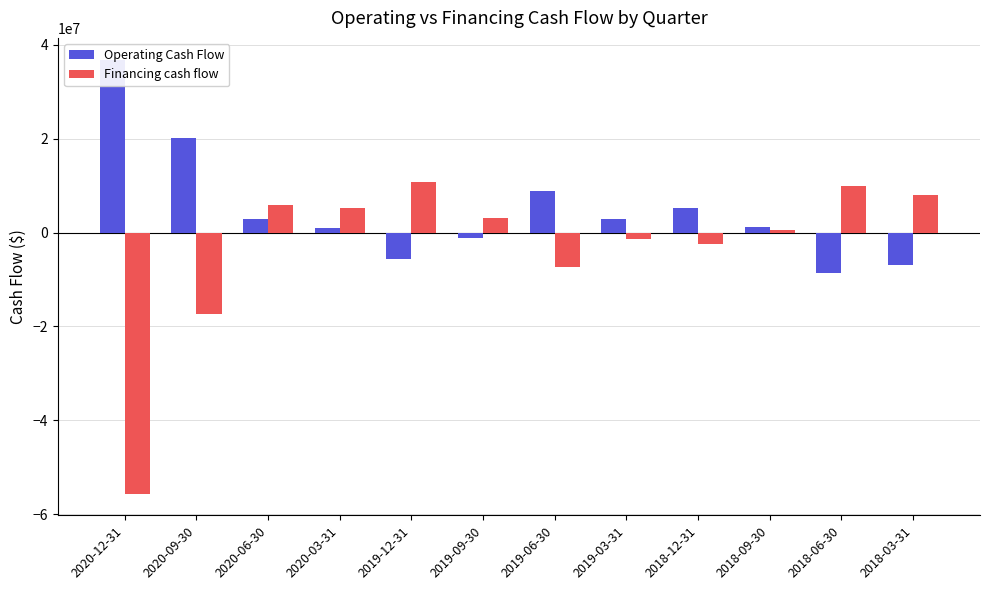

The Financing cash flow series shows -2246049 at 2019-03-31. True or false?

False